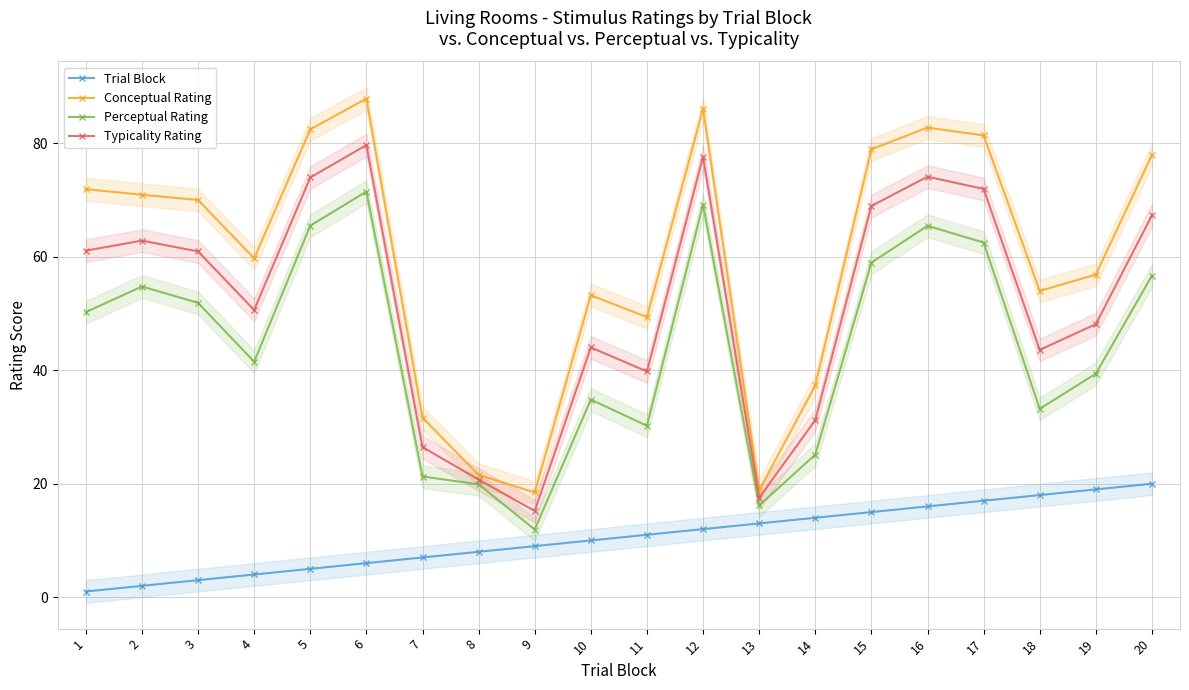

What is the difference between the maximum and minimum values in the Trial Block series?

19.0